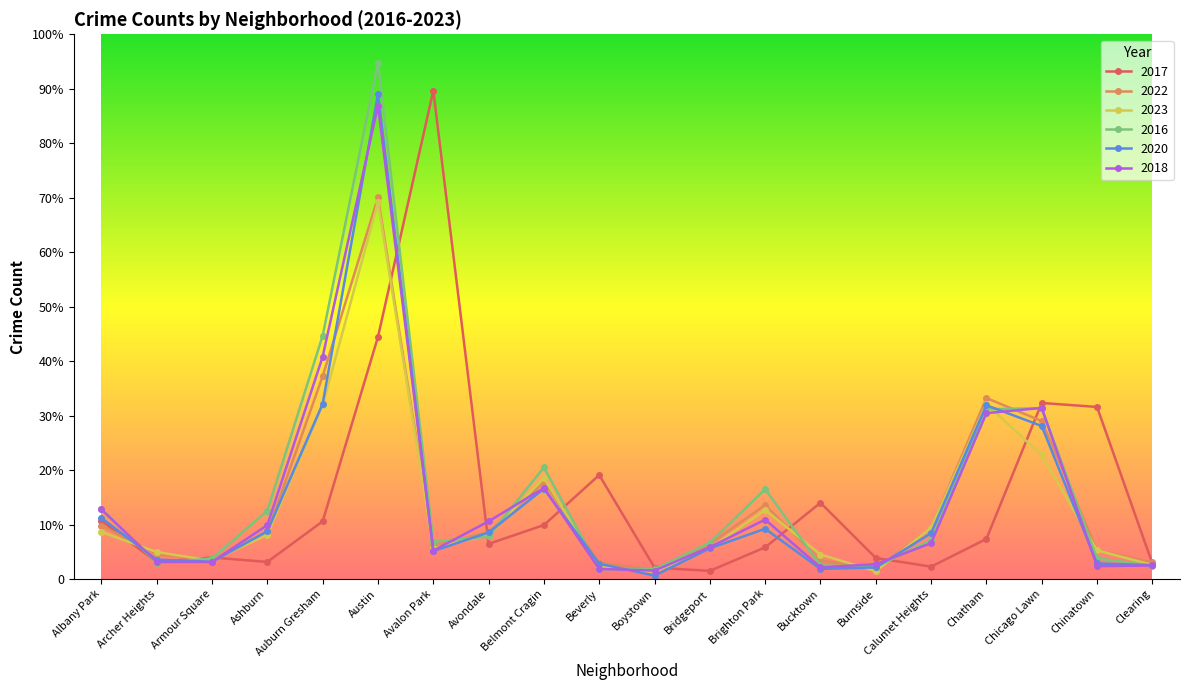

Which series has the largest total across all categories?

2016